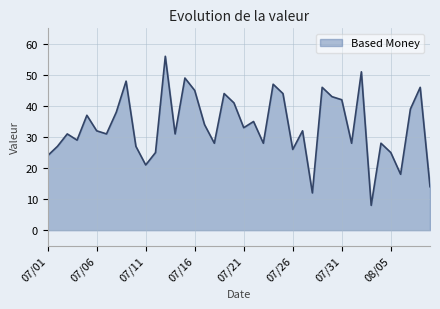

What is the maximum value shown in the chart?

56